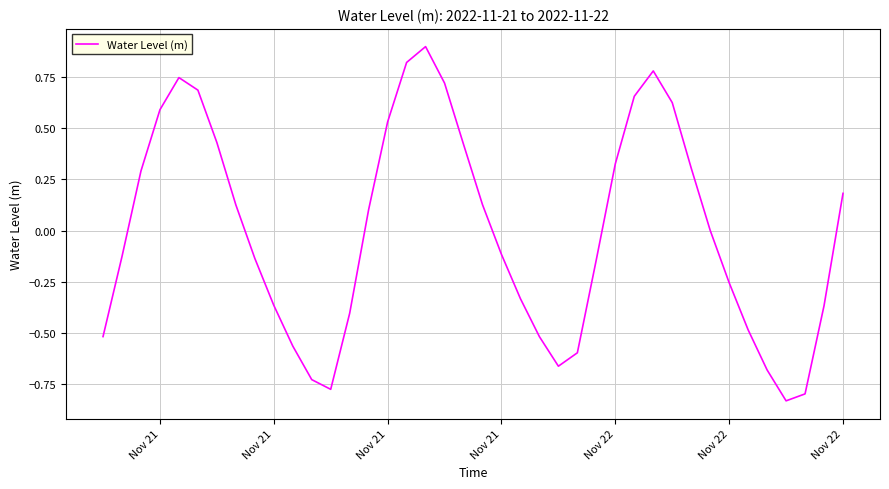

How many series are shown in this chart?

1